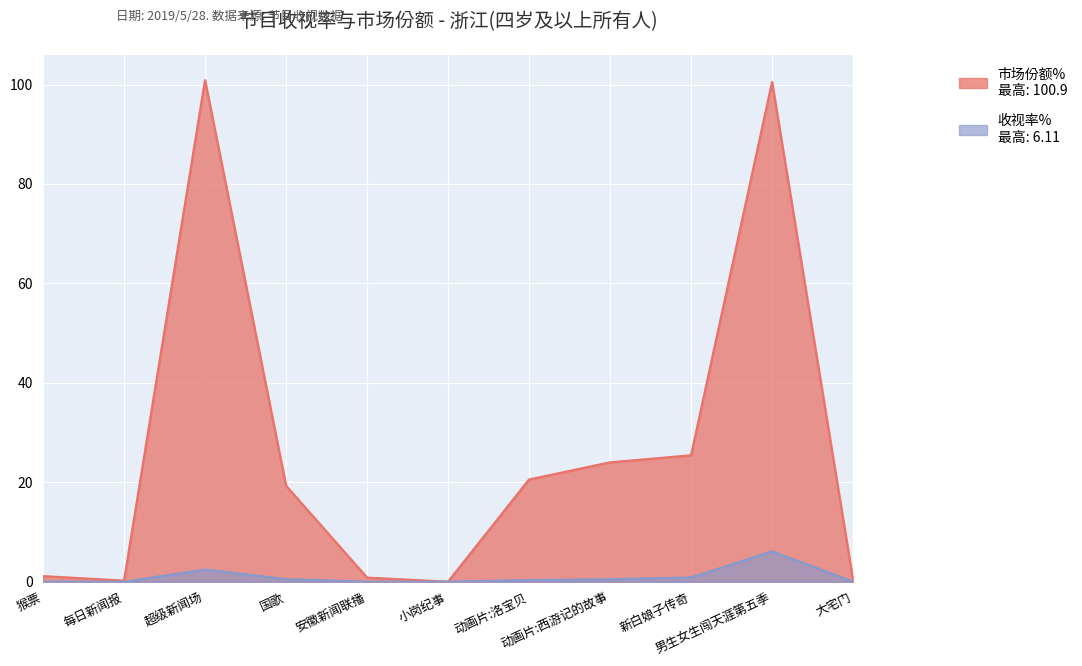

Rank the series by their maximum value, from highest to lowest.

市场份额%, 收视率%